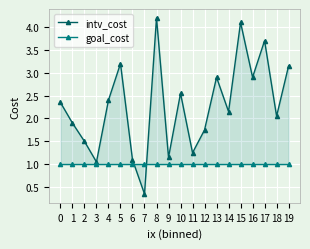

What is the difference between the second highest and second lowest values in the intv_cost series?

3.0